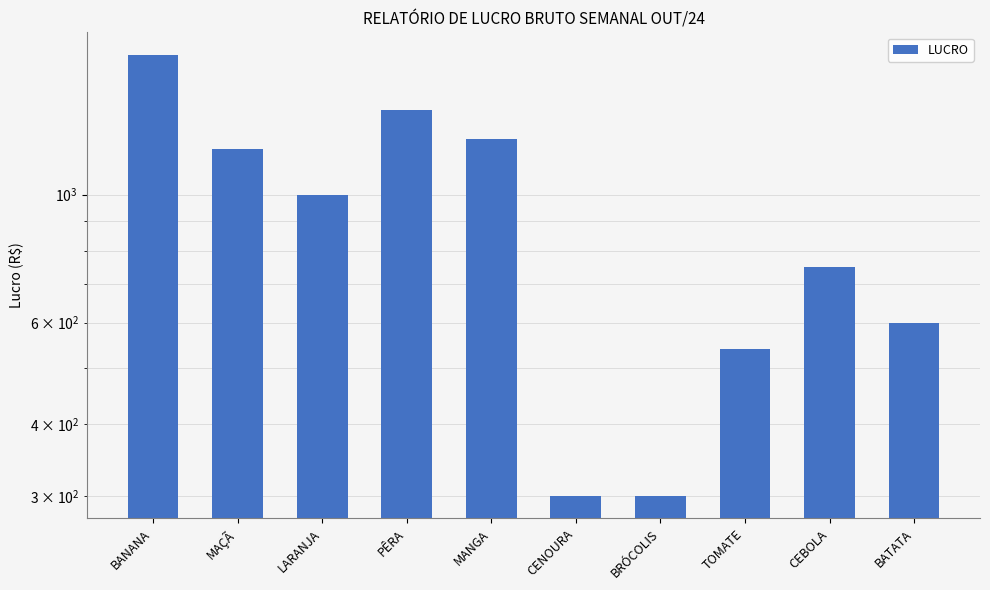

True or false: the data shows 300 at CENOURA.

True